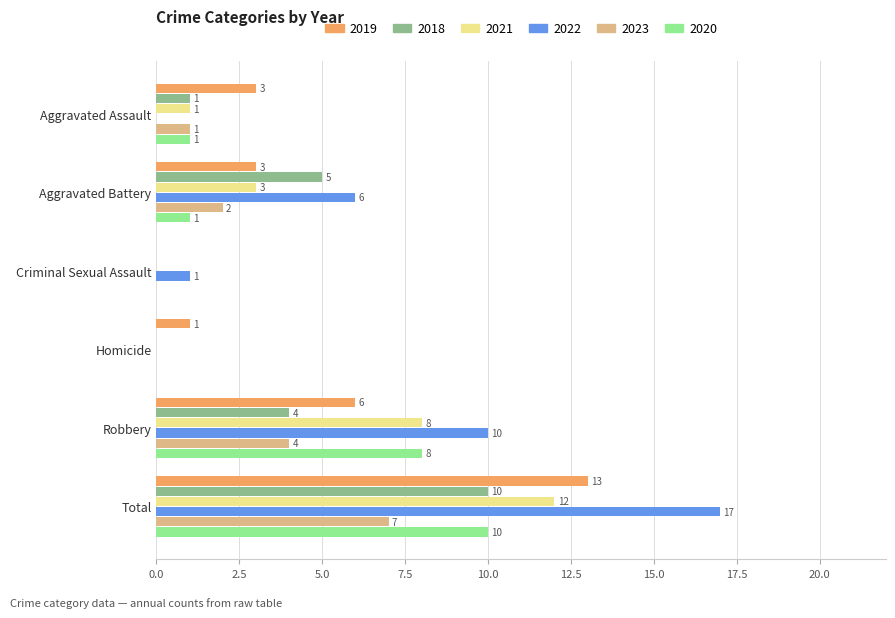

What is the sum of the 2022 values at Homicide and Total?

17